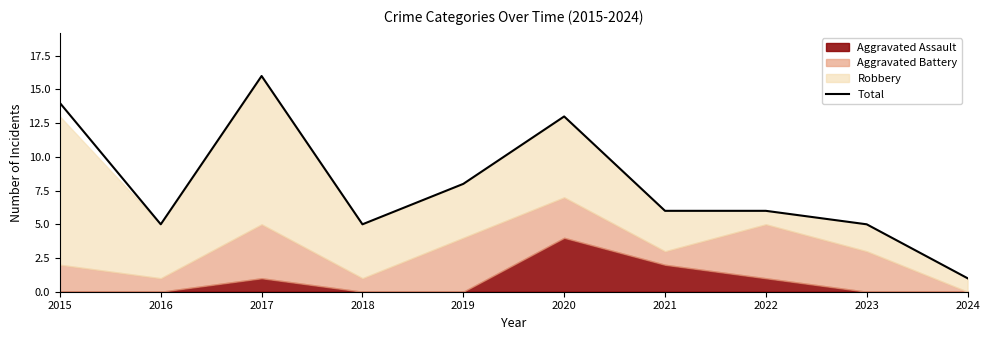

Rank the categories by value from lowest to highest.

2024, 2016, 2018, 2023, 2021, 2022, 2019, 2020, 2015, 2017